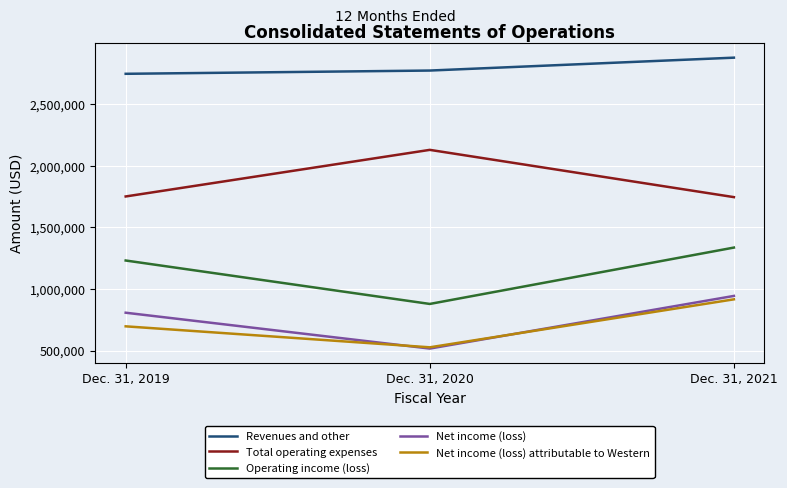

Which label corresponds to the largest value in the chart?

Dec. 31, 2021